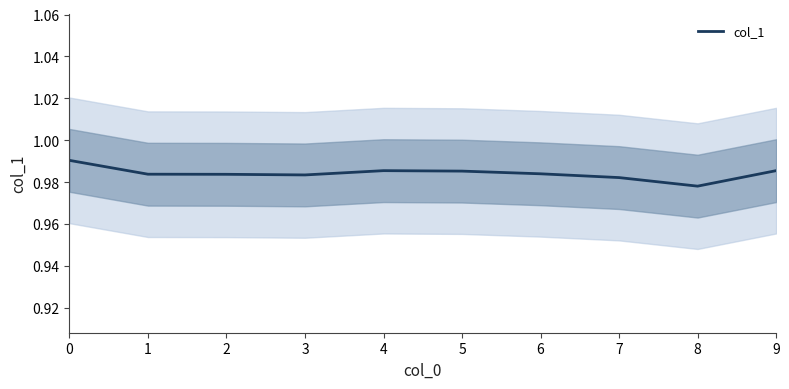

True or false: the data shows 1.0 at 0.

True